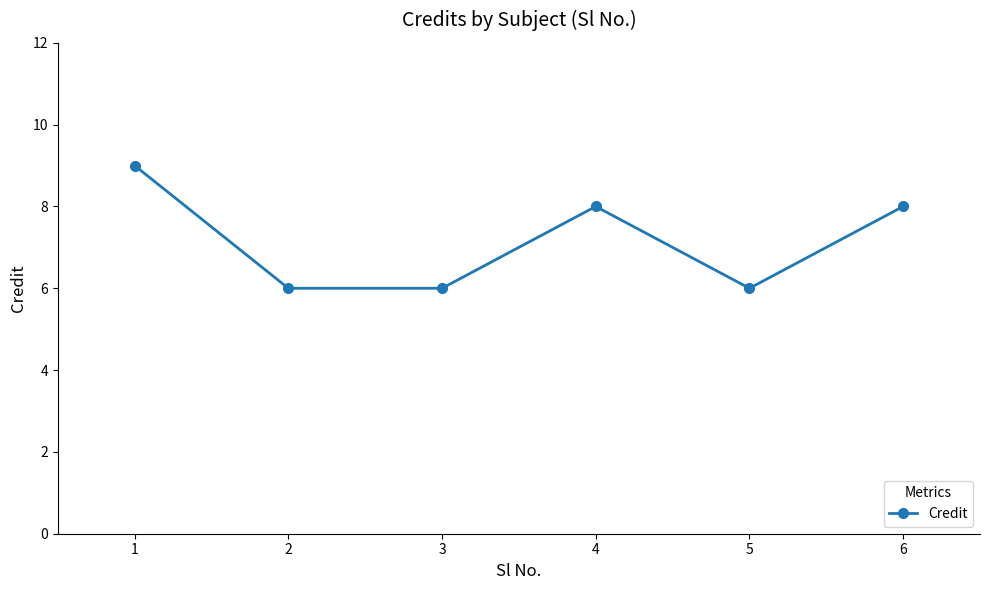

At which category does the data reach its first local peak?

4